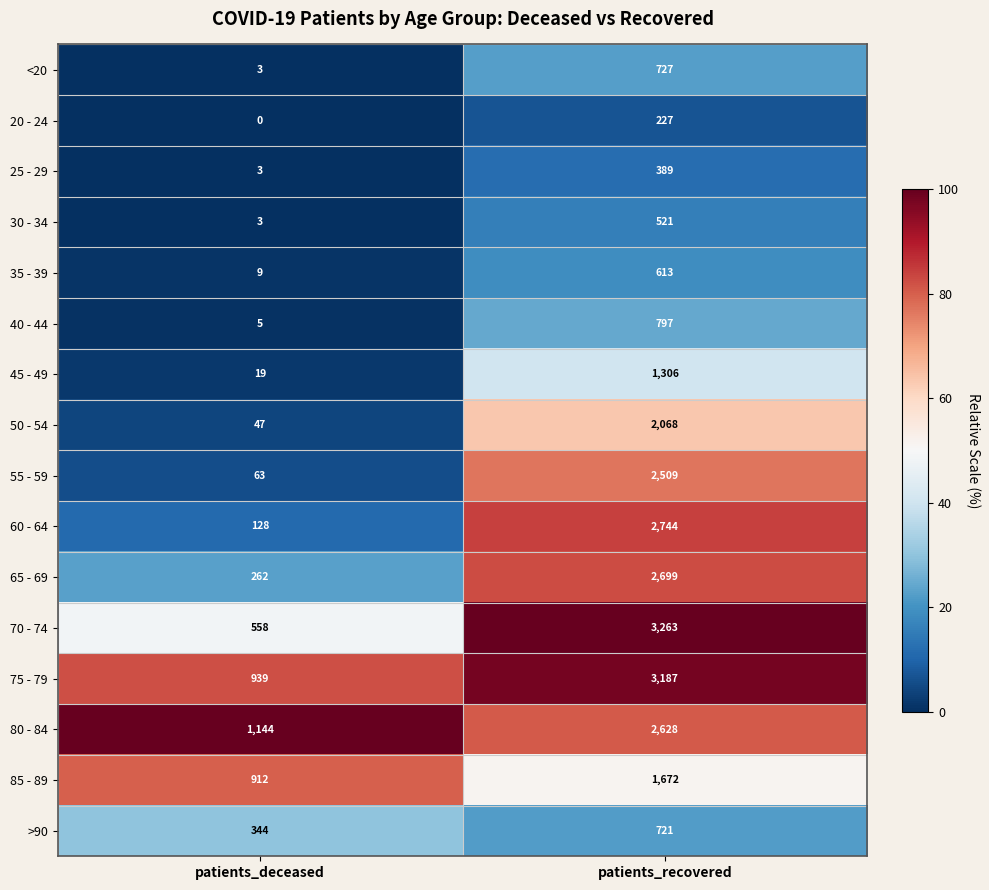

At which label is 85 - 89 closest to 1292?

patients_deceased